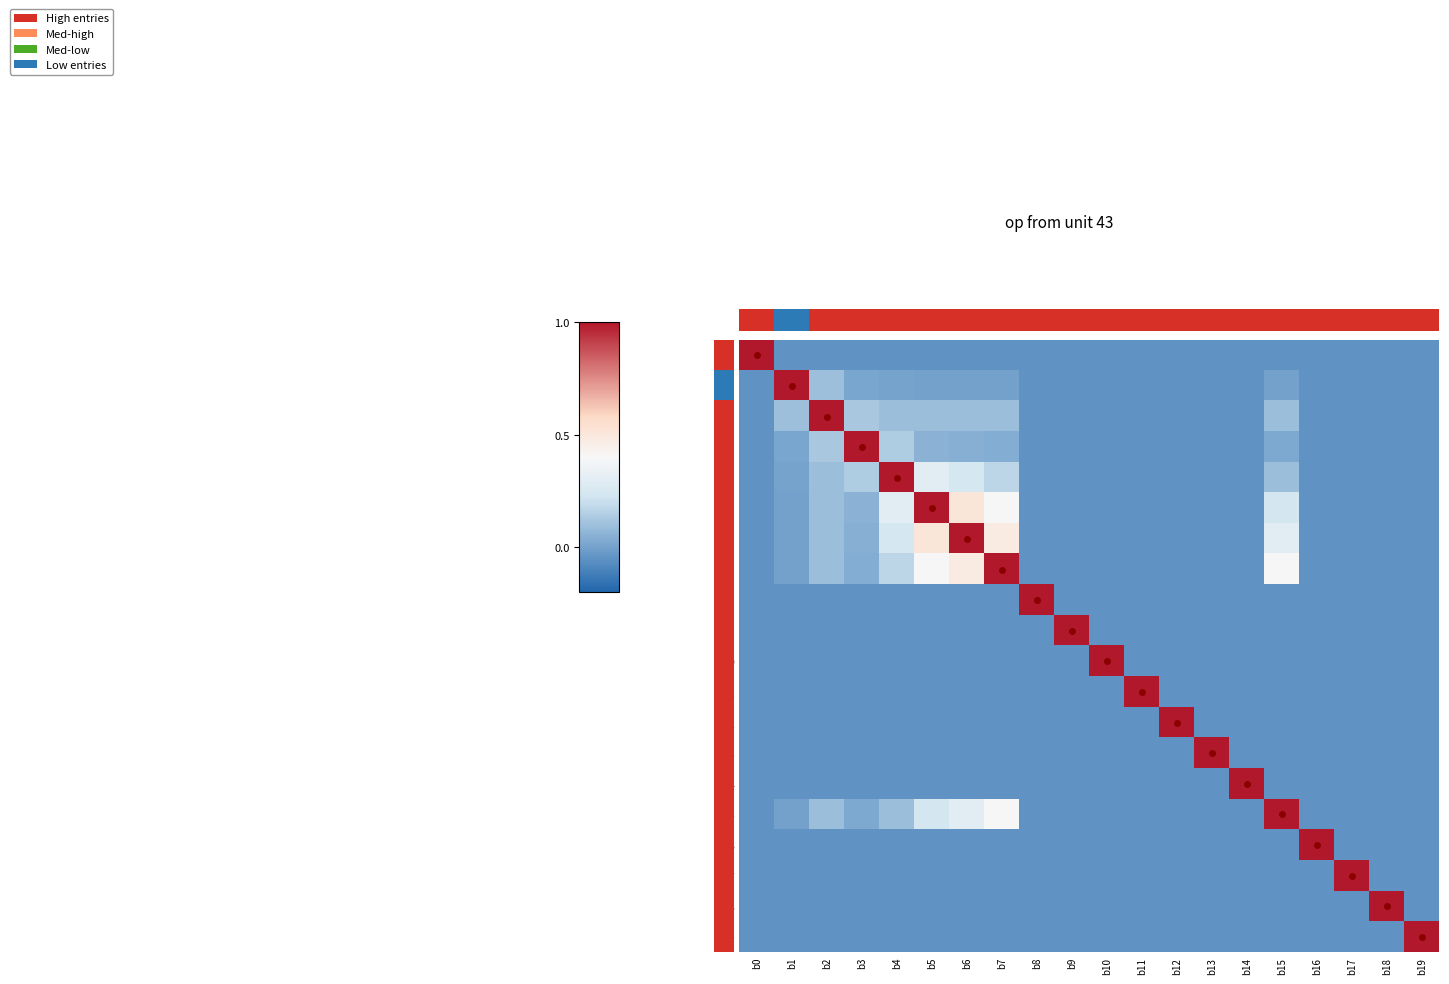

Reading left to right, what are all the values shown in this chart?

r0: b0=1.0	b1=-0.1	b2=-0.1	b3=-0.1	b4=-0.1	b5=-0.1	b6=-0.1	b7=-0.1	b8=-0.1	b9=-0.1	b10=-0.1	b11=-0.1	b12=-0.1	b13=-0.1	b14=-0.1	b15=-0.1	b16=-0.1	b17=-0.1	b18=-0.1	b19=-0.1
r1: b0=-0.1	b1=1.0	b2=0.1	b3=0.0	b4=0.0	b5=0.0	b6=0.0	b7=0.0	b8=-0.1	b9=-0.1	b10=-0.1	b11=-0.1	b12=-0.1	b13=-0.1	b14=-0.1	b15=0.0	b16=-0.1	b17=-0.1	b18=-0.1	b19=-0.1
r2: b0=-0.1	b1=0.1	b2=1.0	b3=0.1	b4=0.1	b5=0.1	b6=0.1	b7=0.1	b8=-0.1	b9=-0.1	b10=-0.1	b11=-0.1	b12=-0.1	b13=-0.1	b14=-0.1	b15=0.1	b16=-0.1	b17=-0.1	b18=-0.1	b19=-0.1
r3: b0=-0.1	b1=0.0	b2=0.1	b3=1.0	b4=0.1	b5=0.1	b6=0.0	b7=0.0	b8=-0.1	b9=-0.1	b10=-0.1	b11=-0.1	b12=-0.1	b13=-0.1	b14=-0.1	b15=0.0	b16=-0.1	b17=-0.1	b18=-0.1	b19=-0.1
r4: b0=-0.1	b1=0.0	b2=0.1	b3=0.1	b4=1.0	b5=0.3	b6=0.2	b7=0.2	b8=-0.1	b9=-0.1	b10=-0.1	b11=-0.1	b12=-0.1	b13=-0.1	b14=-0.1	b15=0.1	b16=-0.1	b17=-0.1	b18=-0.1	b19=-0.1
r5: b0=-0.1	b1=0.0	b2=0.1	b3=0.1	b4=0.3	b5=1.0	b6=0.5	b7=0.4	b8=-0.1	b9=-0.1	b10=-0.1	b11=-0.1	b12=-0.1	b13=-0.1	b14=-0.1	b15=0.2	b16=-0.1	b17=-0.1	b18=-0.1	b19=-0.1
r6: b0=-0.1	b1=0.0	b2=0.1	b3=0.0	b4=0.2	b5=0.5	b6=1.0	b7=0.5	b8=-0.1	b9=-0.1	b10=-0.1	b11=-0.1	b12=-0.1	b13=-0.1	b14=-0.1	b15=0.3	b16=-0.1	b17=-0.1	b18=-0.1	b19=-0.1
r7: b0=-0.1	b1=0.0	b2=0.1	b3=0.0	b4=0.2	b5=0.4	b6=0.5	b7=1.0	b8=-0.1	b9=-0.1	b10=-0.1	b11=-0.1	b12=-0.1	b13=-0.1	b14=-0.1	b15=0.4	b16=-0.1	b17=-0.1	b18=-0.1	b19=-0.1
r8: b0=-0.1	b1=-0.1	b2=-0.1	b3=-0.1	b4=-0.1	b5=-0.1	b6=-0.1	b7=-0.1	b8=1.0	b9=-0.1	b10=-0.1	b11=-0.1	b12=-0.1	b13=-0.1	b14=-0.1	b15=-0.1	b16=-0.1	b17=-0.1	b18=-0.1	b19=-0.1
r9: b0=-0.1	b1=-0.1	b2=-0.1	b3=-0.1	b4=-0.1	b5=-0.1	b6=-0.1	b7=-0.1	b8=-0.1	b9=1.0	b10=-0.1	b11=-0.1	b12=-0.1	b13=-0.1	b14=-0.1	b15=-0.1	b16=-0.1	b17=-0.1	b18=-0.1	b19=-0.1
r10: b0=-0.1	b1=-0.1	b2=-0.1	b3=-0.1	b4=-0.1	b5=-0.1	b6=-0.1	b7=-0.1	b8=-0.1	b9=-0.1	b10=1.0	b11=-0.1	b12=-0.1	b13=-0.1	b14=-0.1	b15=-0.1	b16=-0.1	b17=-0.1	b18=-0.1	b19=-0.1
r11: b0=-0.1	b1=-0.1	b2=-0.1	b3=-0.1	b4=-0.1	b5=-0.1	b6=-0.1	b7=-0.1	b8=-0.1	b9=-0.1	b10=-0.1	b11=1.0	b12=-0.1	b13=-0.1	b14=-0.1	b15=-0.1	b16=-0.1	b17=-0.1	b18=-0.1	b19=-0.1
r12: b0=-0.1	b1=-0.1	b2=-0.1	b3=-0.1	b4=-0.1	b5=-0.1	b6=-0.1	b7=-0.1	b8=-0.1	b9=-0.1	b10=-0.1	b11=-0.1	b12=1.0	b13=-0.1	b14=-0.1	b15=-0.1	b16=-0.1	b17=-0.1	b18=-0.1	b19=-0.1
r13: b0=-0.1	b1=-0.1	b2=-0.1	b3=-0.1	b4=-0.1	b5=-0.1	b6=-0.1	b7=-0.1	b8=-0.1	b9=-0.1	b10=-0.1	b11=-0.1	b12=-0.1	b13=1.0	b14=-0.1	b15=-0.1	b16=-0.1	b17=-0.1	b18=-0.1	b19=-0.1
r14: b0=-0.1	b1=-0.1	b2=-0.1	b3=-0.1	b4=-0.1	b5=-0.1	b6=-0.1	b7=-0.1	b8=-0.1	b9=-0.1	b10=-0.1	b11=-0.1	b12=-0.1	b13=-0.1	b14=1.0	b15=-0.1	b16=-0.1	b17=-0.1	b18=-0.1	b19=-0.1
r15: b0=-0.1	b1=0.0	b2=0.1	b3=0.0	b4=0.1	b5=0.2	b6=0.3	b7=0.4	b8=-0.1	b9=-0.1	b10=-0.1	b11=-0.1	b12=-0.1	b13=-0.1	b14=-0.1	b15=1.0	b16=-0.1	b17=-0.1	b18=-0.1	b19=-0.1
r16: b0=-0.1	b1=-0.1	b2=-0.1	b3=-0.1	b4=-0.1	b5=-0.1	b6=-0.1	b7=-0.1	b8=-0.1	b9=-0.1	b10=-0.1	b11=-0.1	b12=-0.1	b13=-0.1	b14=-0.1	b15=-0.1	b16=1.0	b17=-0.1	b18=-0.1	b19=-0.1
r17: b0=-0.1	b1=-0.1	b2=-0.1	b3=-0.1	b4=-0.1	b5=-0.1	b6=-0.1	b7=-0.1	b8=-0.1	b9=-0.1	b10=-0.1	b11=-0.1	b12=-0.1	b13=-0.1	b14=-0.1	b15=-0.1	b16=-0.1	b17=1.0	b18=-0.1	b19=-0.1
r18: b0=-0.1	b1=-0.1	b2=-0.1	b3=-0.1	b4=-0.1	b5=-0.1	b6=-0.1	b7=-0.1	b8=-0.1	b9=-0.1	b10=-0.1	b11=-0.1	b12=-0.1	b13=-0.1	b14=-0.1	b15=-0.1	b16=-0.1	b17=-0.1	b18=1.0	b19=-0.1
r19: b0=-0.1	b1=-0.1	b2=-0.1	b3=-0.1	b4=-0.1	b5=-0.1	b6=-0.1	b7=-0.1	b8=-0.1	b9=-0.1	b10=-0.1	b11=-0.1	b12=-0.1	b13=-0.1	b14=-0.1	b15=-0.1	b16=-0.1	b17=-0.1	b18=-0.1	b19=1.0